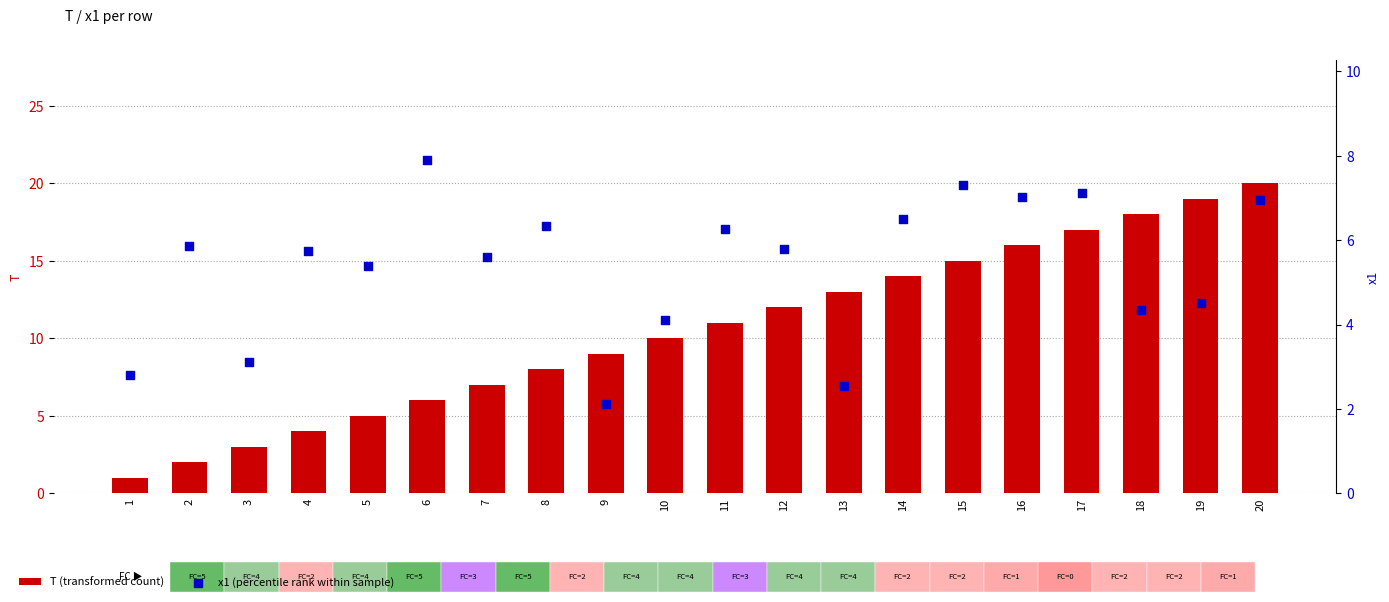

Is the value of x1 (percentile rank within sample) at 16 greater than the value of T (transformed count) at 16?

No